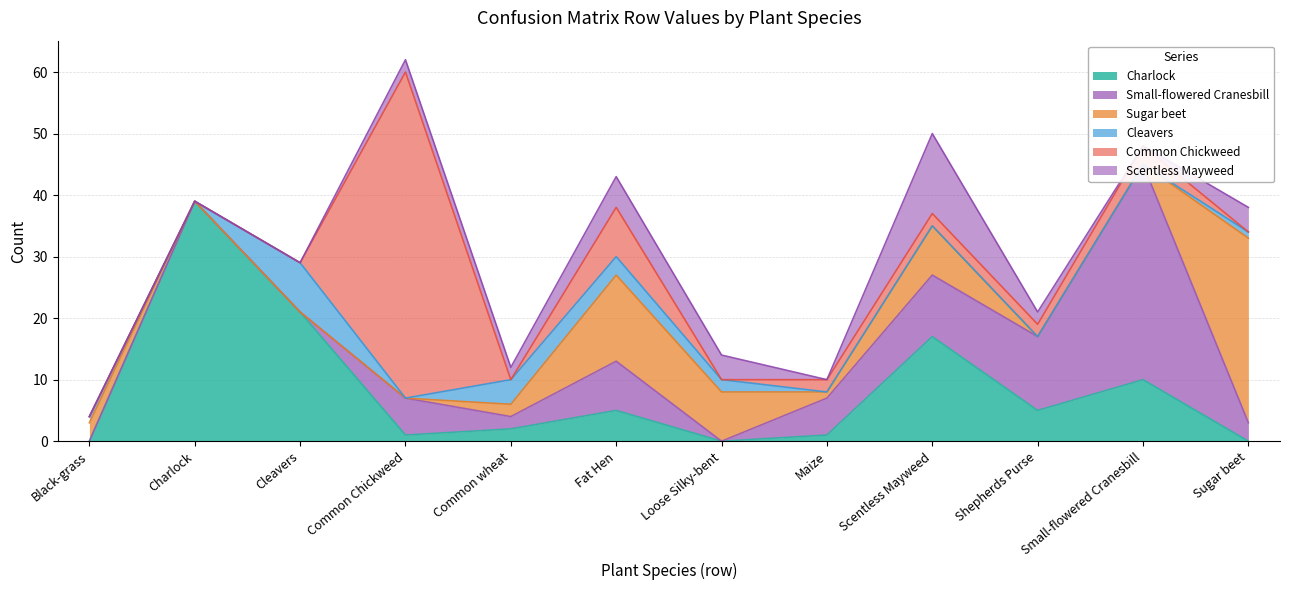

Where do Scentless Mayweed and Charlock first cross each other?

Cleavers and Common Chickweed